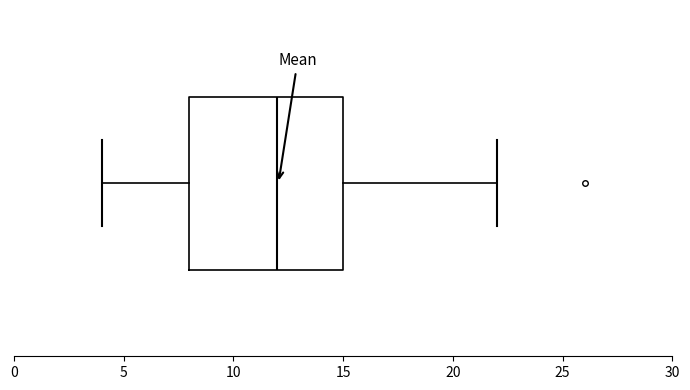

Read this box plot against the x-axis: the position of the median line, the range covered by the box, and the ends of both whiskers. The values are not printed on the chart, so give them approximately, as read against the axis.

median 12, box 8 to 15, whiskers 4 to 22